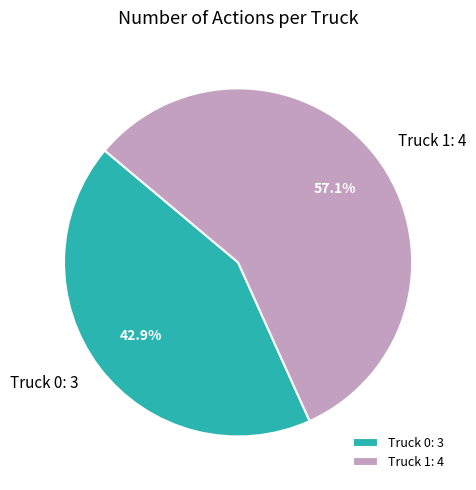

Does Truck 1 account for over 50% of the chart?

Yes